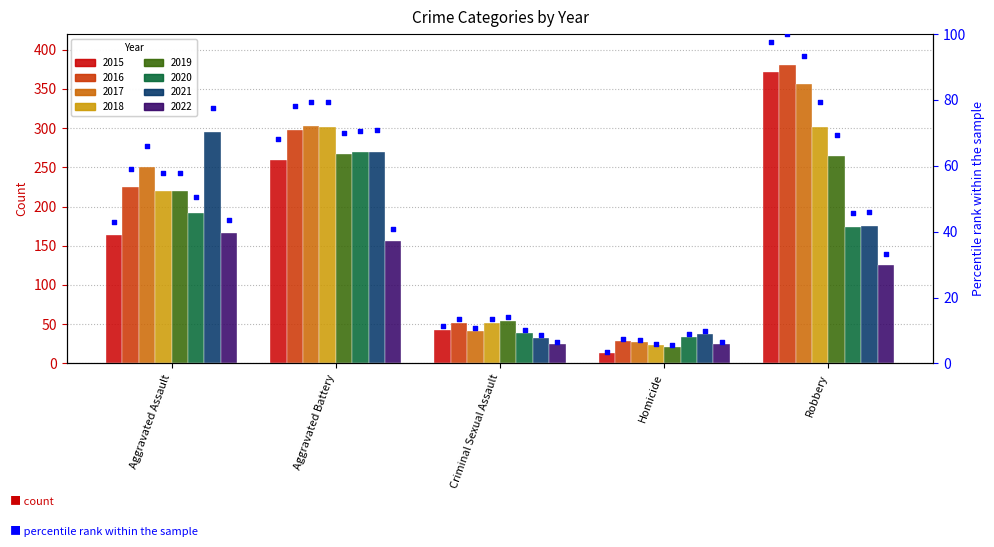

What is the change in value from Aggravated Assault to Aggravated Battery?

+25.2